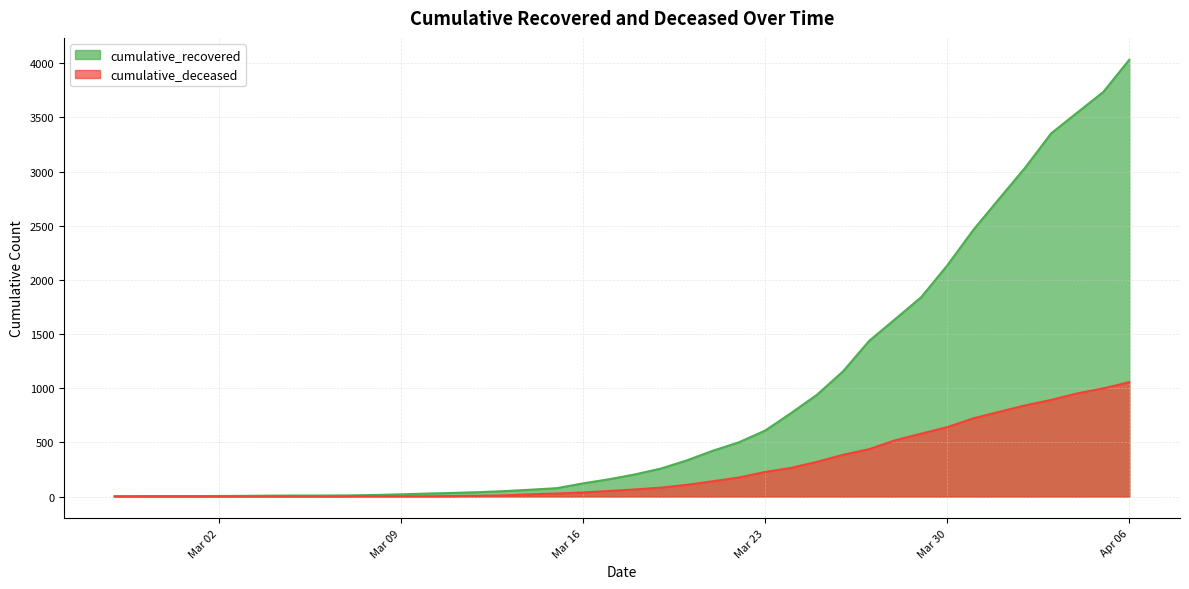

How many lines are shown in the chart?

2